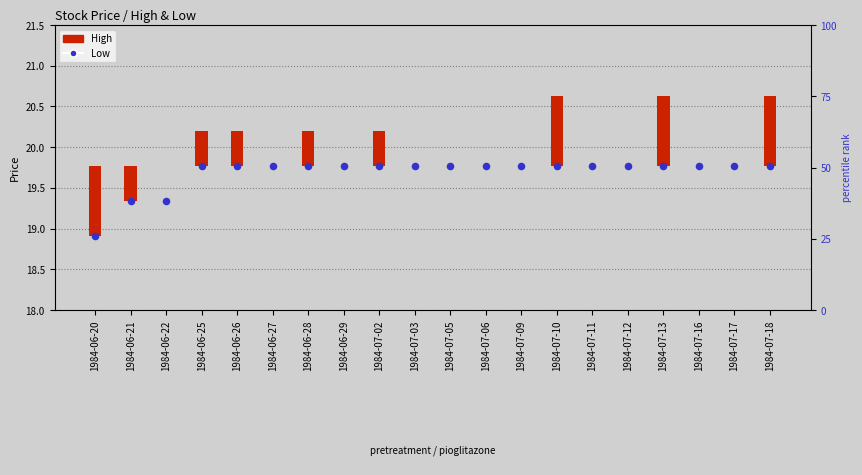

Which has a higher value, 1984-07-13 or 1984-07-05?

1984-07-13